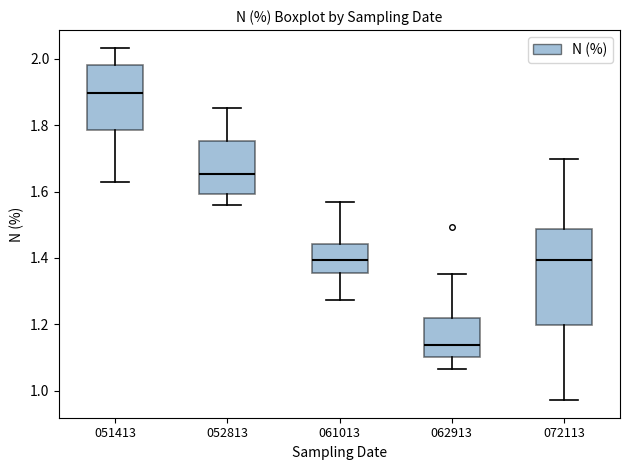

Which box is the tallest, from its lower edge to its upper edge?

072113